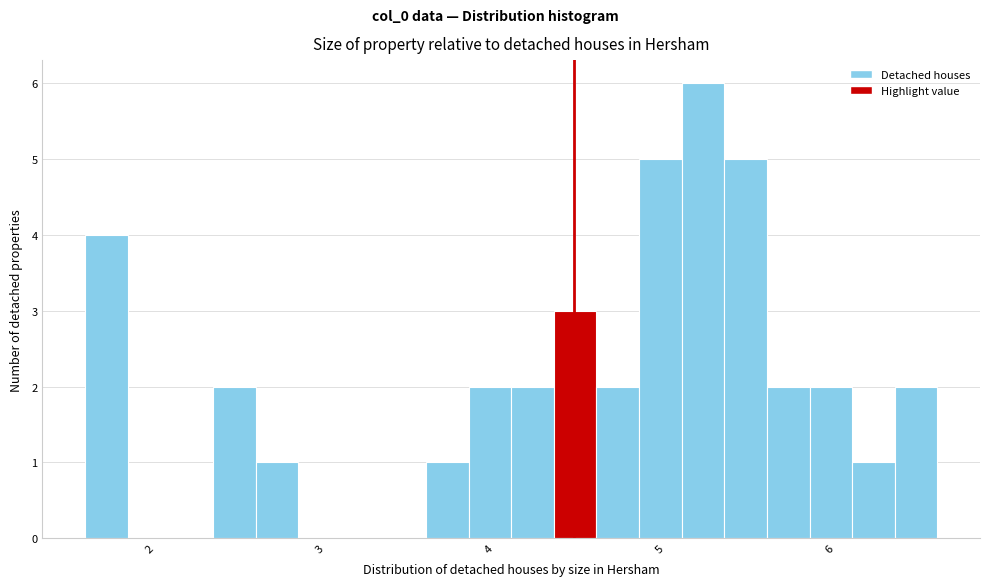

Read against the x-axis, roughly where is the centre of the tallest bar?

5.3